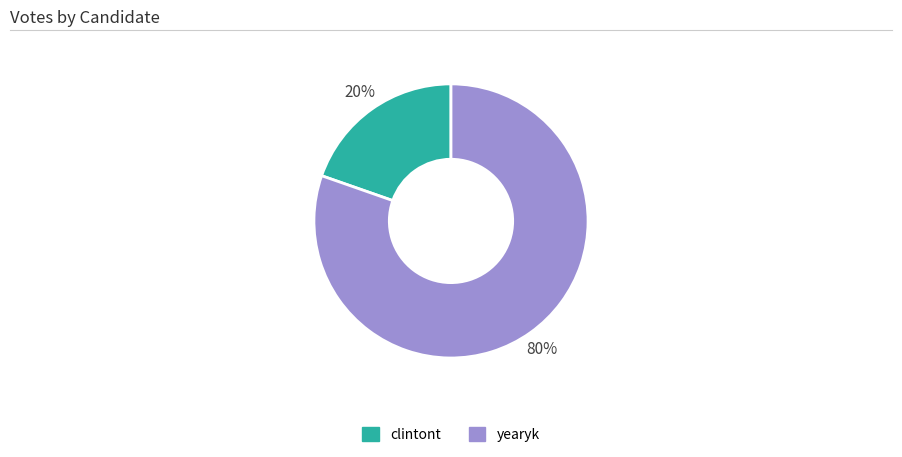

Between clintont and yearyk, which is larger?

yearyk